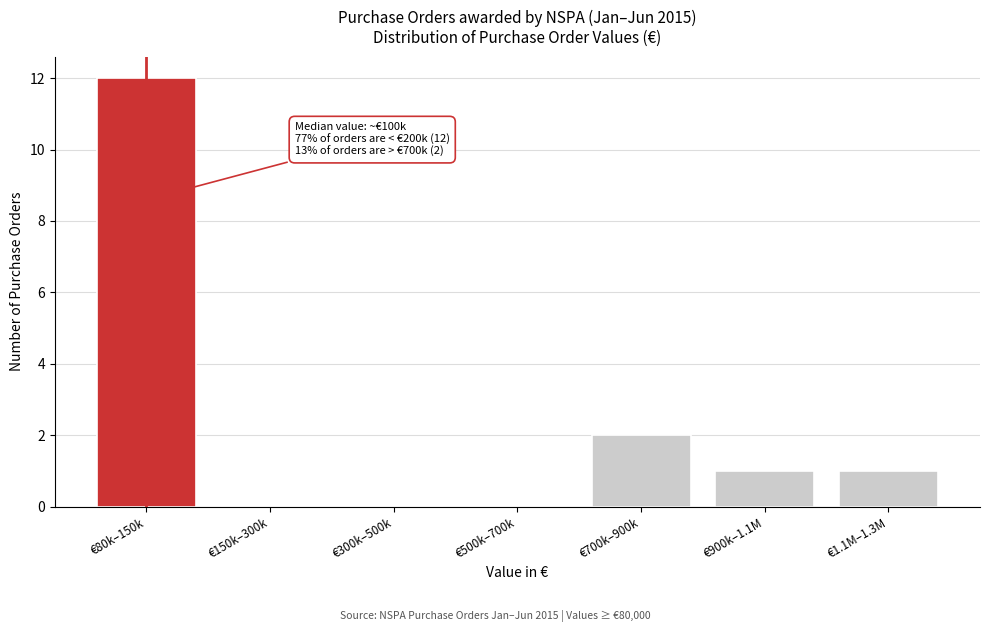

Reading left to right, list all the values displayed in this chart.

€80k–150k=12	€150k–300k=0	€300k–500k=0	€500k–700k=0	€700k–900k=2	€900k–1.1M=1	€1.1M–1.3M=1